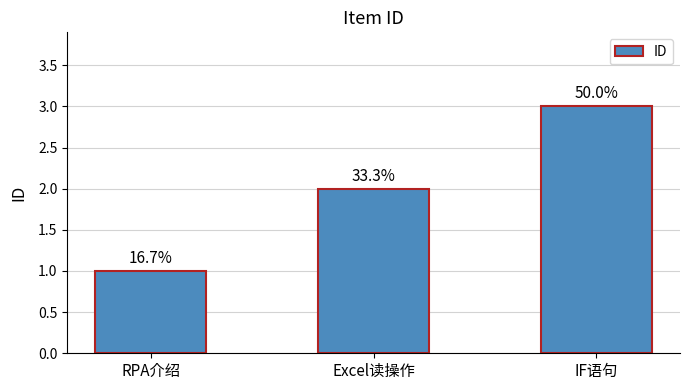

Between Excel读操作 and RPA介绍, which is larger?

Excel读操作